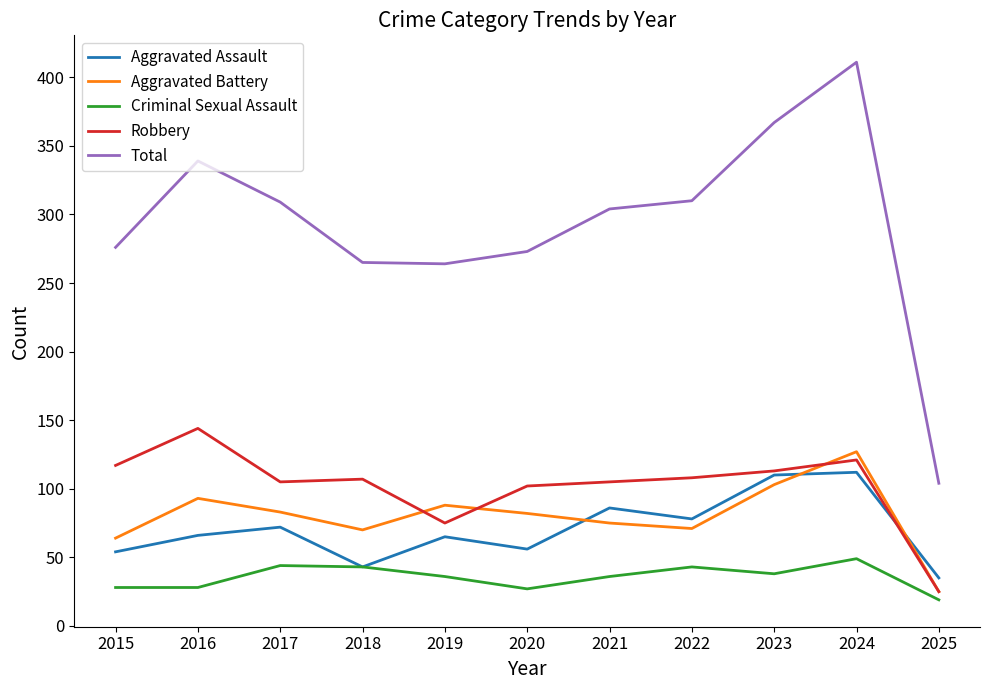

True or false: Robbery and Criminal Sexual Assault cross at least once.

False